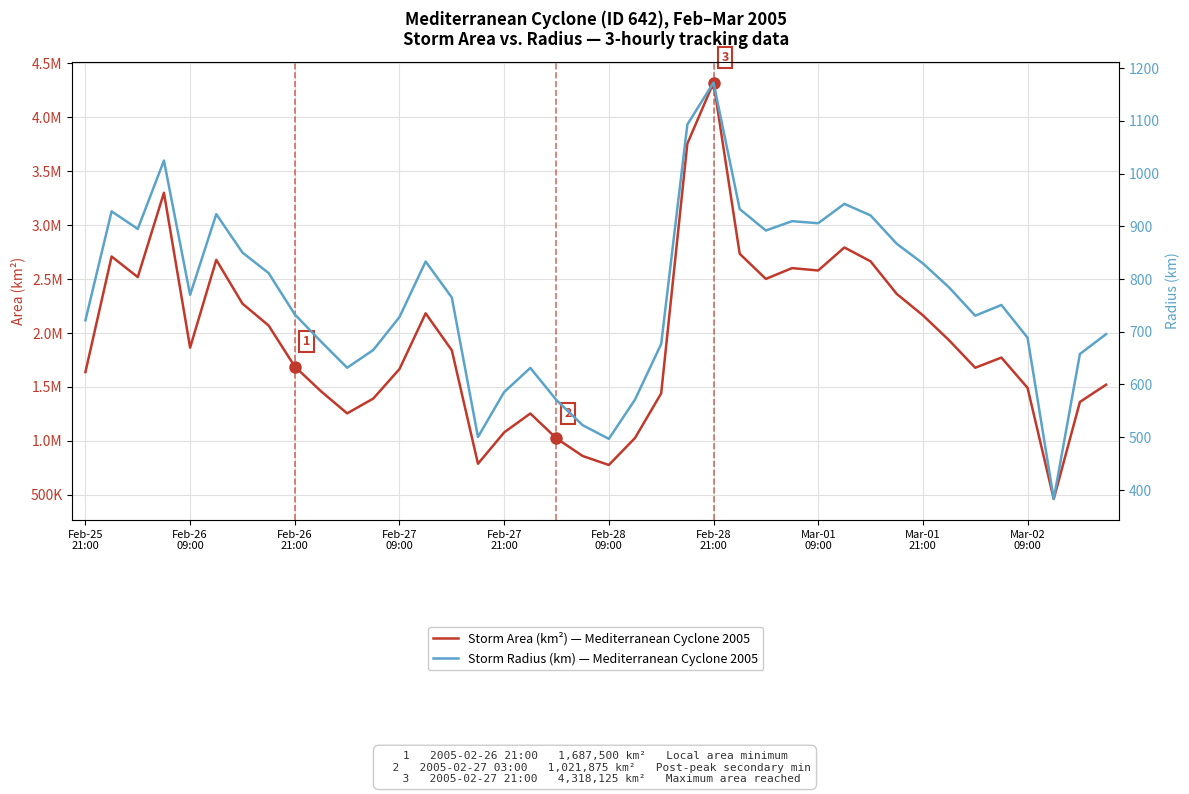

How many series are shown in this chart?

2